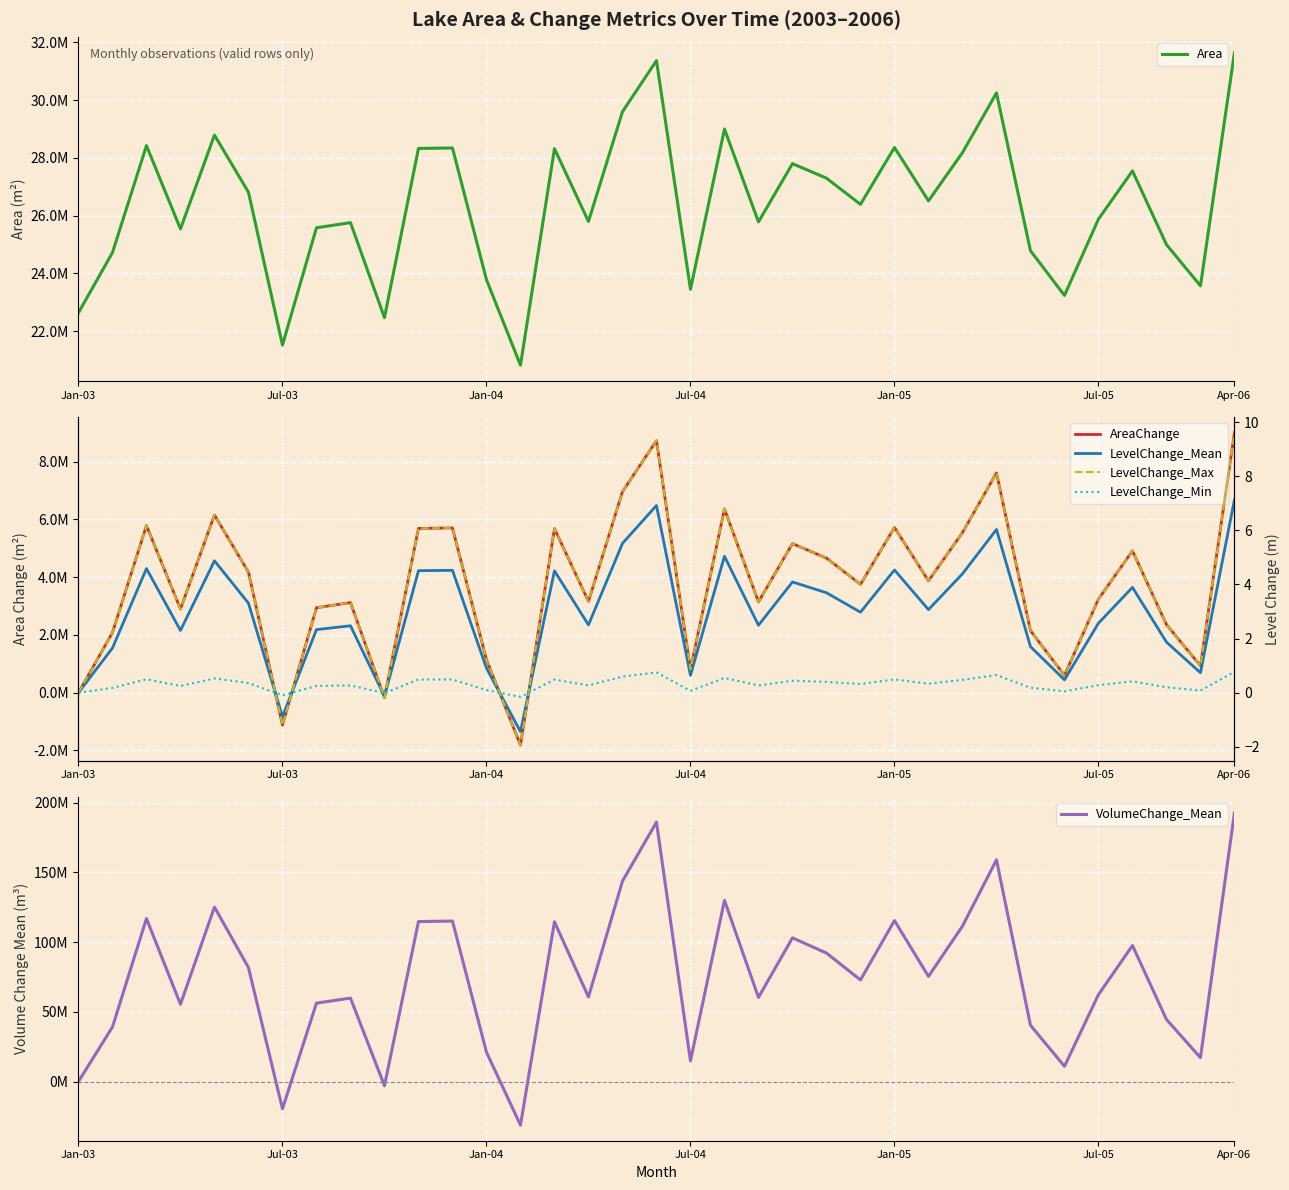

What are all the series names shown in the legend?

Area, AreaChange, VolumeChange_Mean, LevelChange_Mean, LevelChange_Max, LevelChange_Min